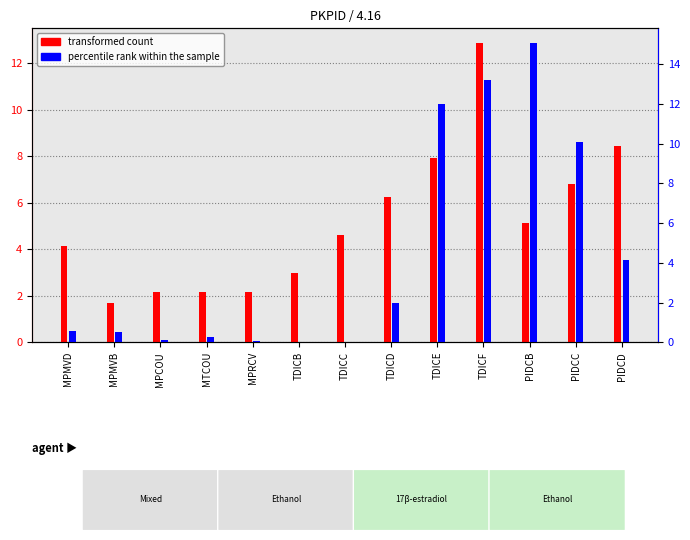

Which series has the widest spread of values?

percentile rank within the sample